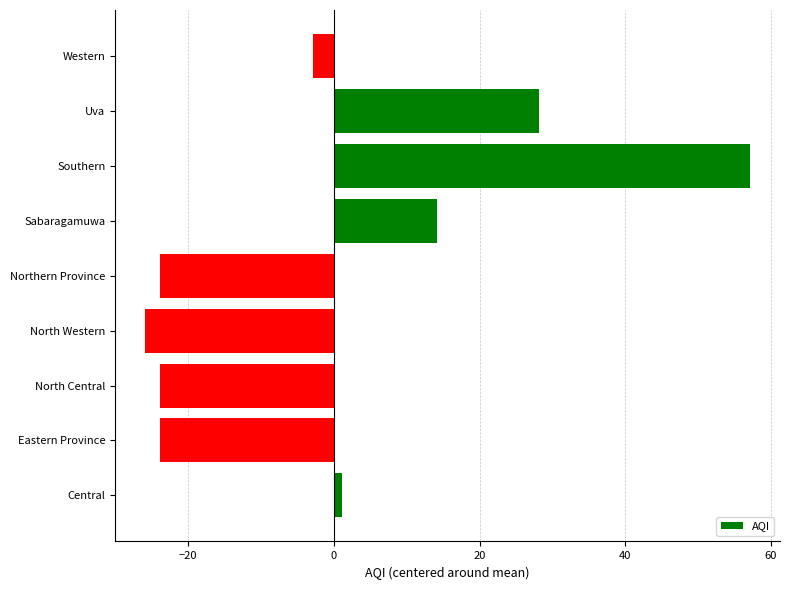

What is the ratio of the value at Southern to the value at Uva?

2.0